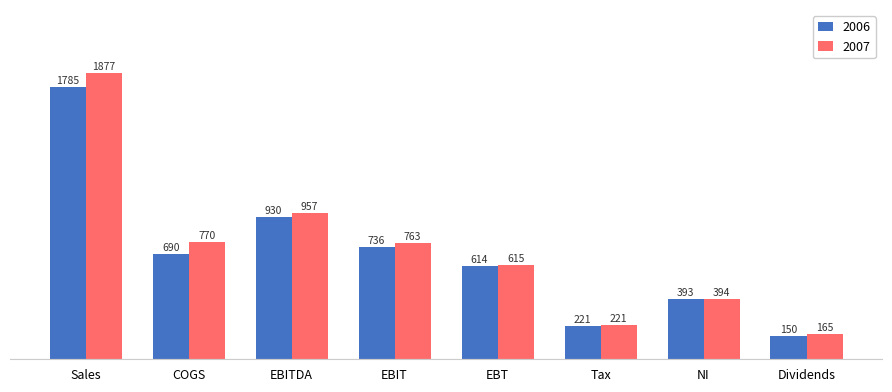

What is the label of the 8th bar from the left?

Dividends